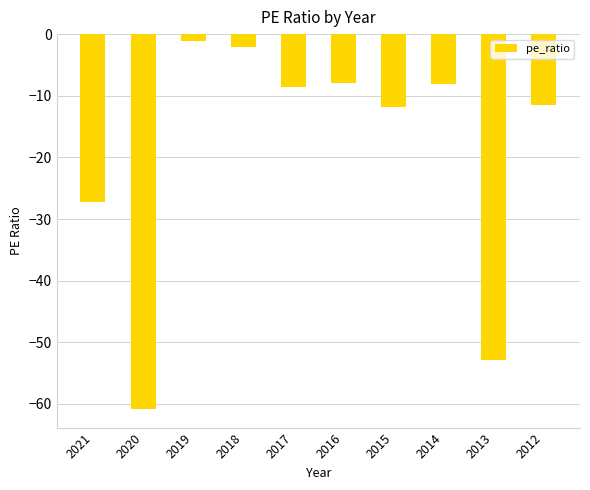

How many series are shown in this chart?

1